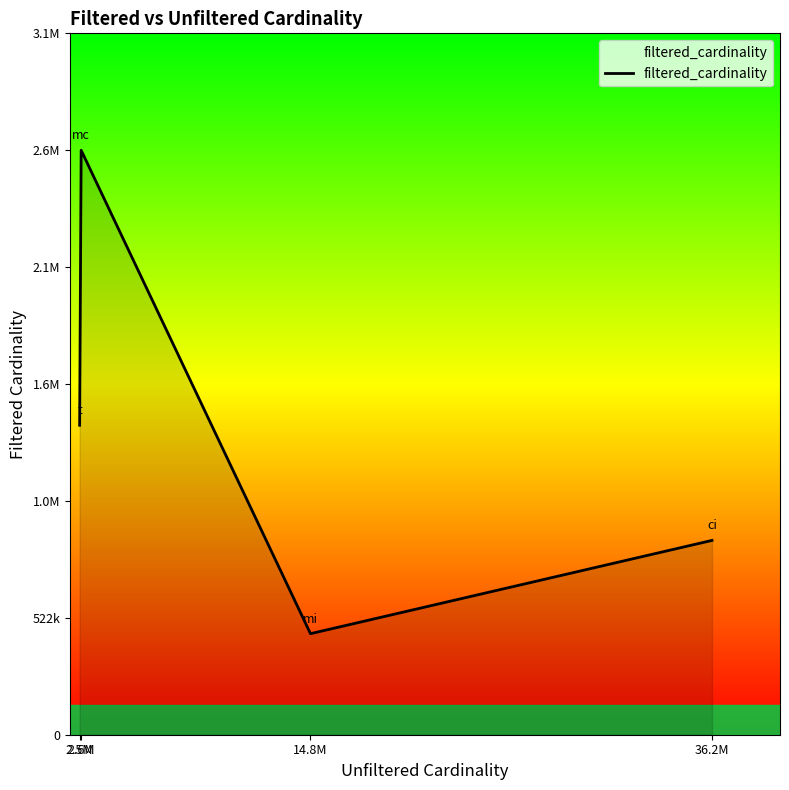

Does the chart have visible grid lines?

No